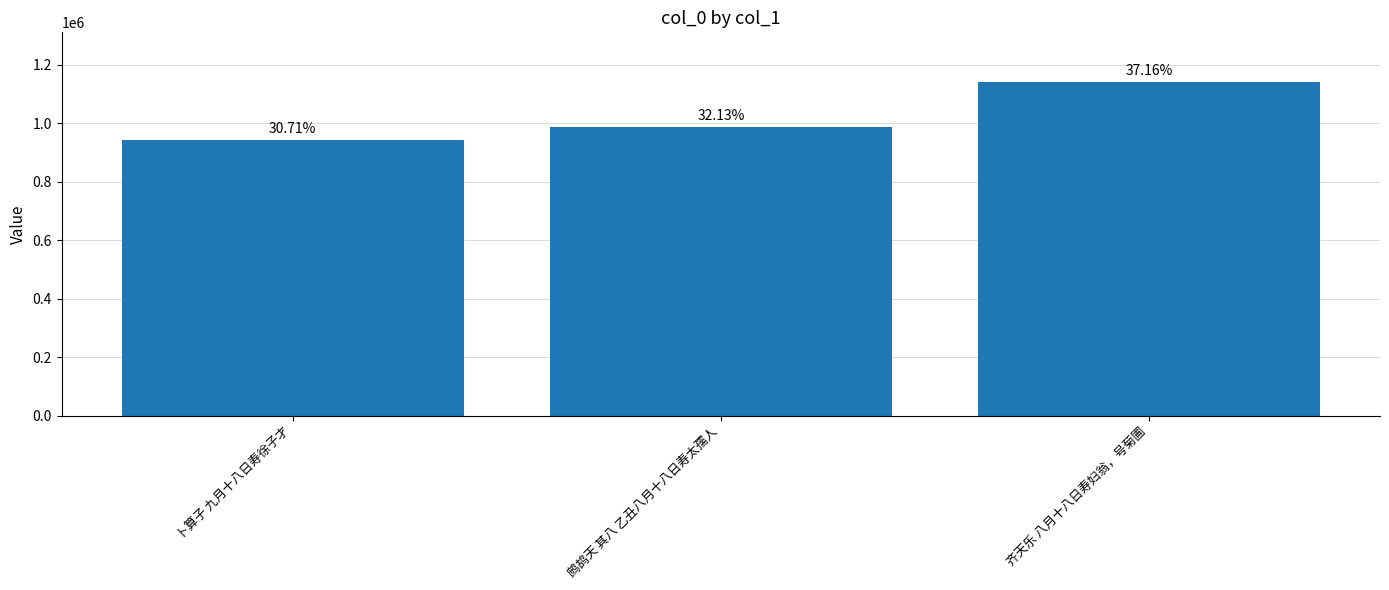

Count the values in the range 941745 to 1139657.

3